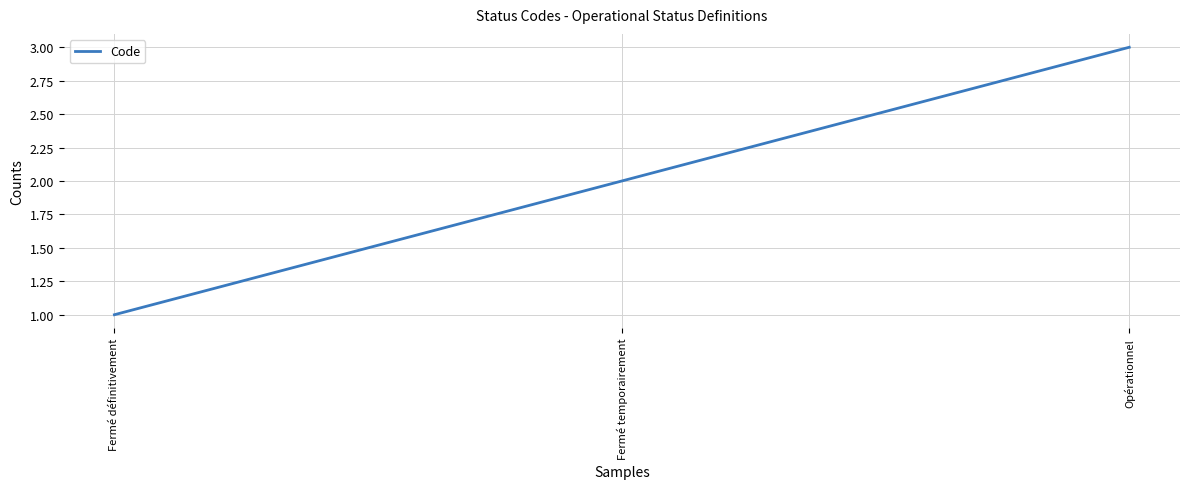

What is the ratio of the value at Opérationnel to the value at Fermé définitivement?

3.0